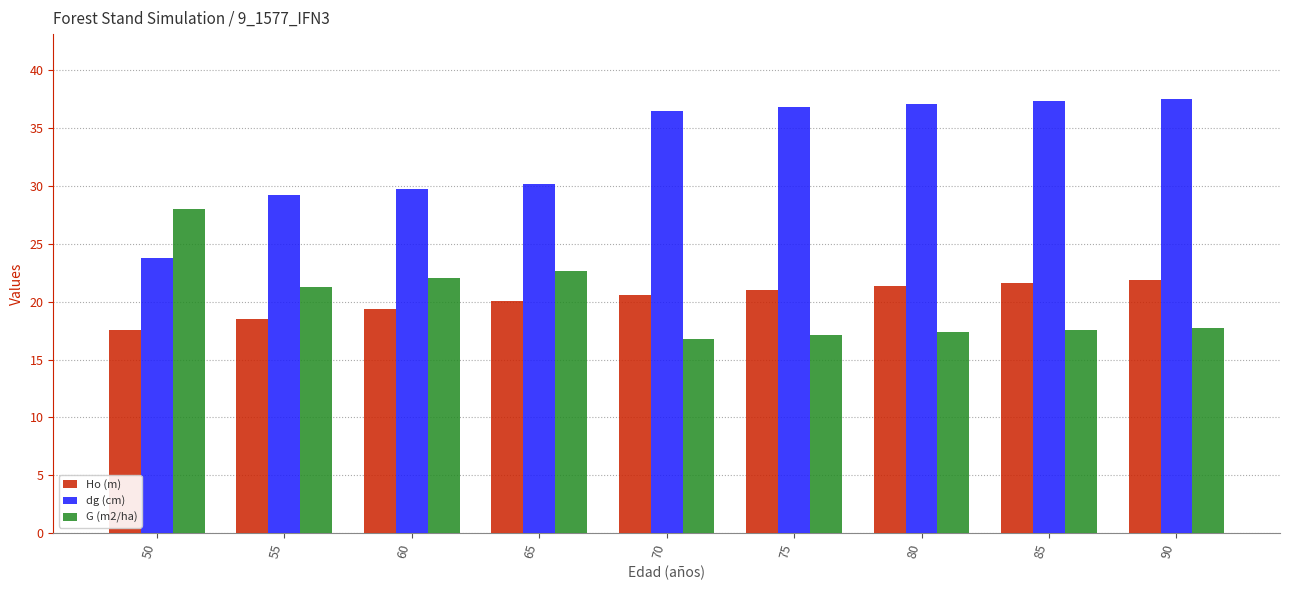

Is the value of dg (cm) at 60 greater than the value of Ho (m) at 85?

Yes